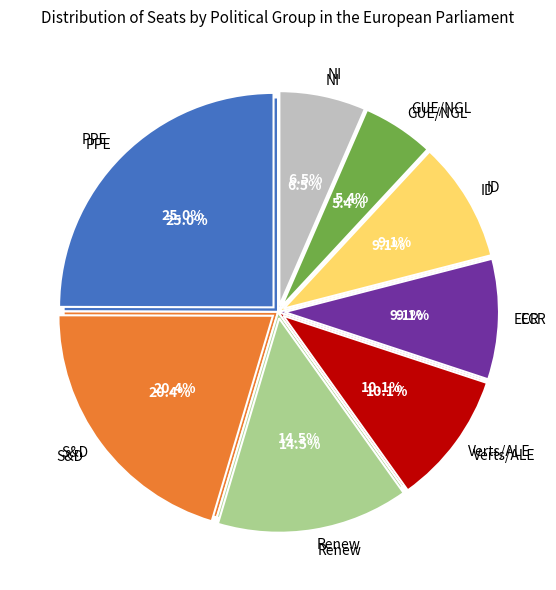

To the nearest percent, what portion does Verts/ALE represent?

10%